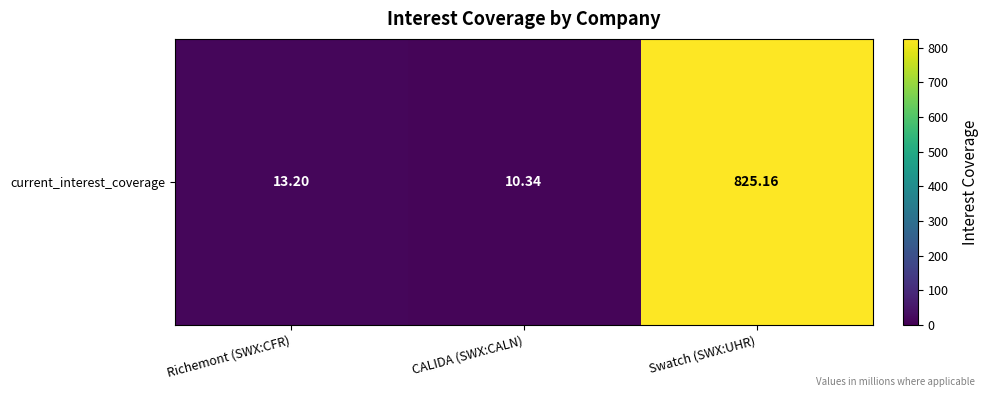

What is the smallest value displayed?

10.3